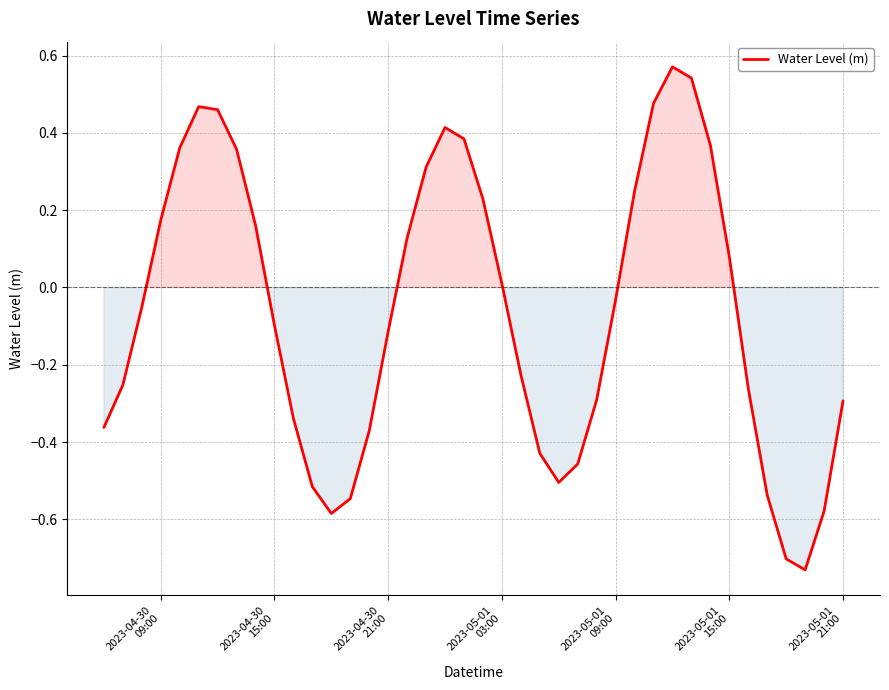

Reading left to right, what are all the values shown in this chart?

-0.4	-0.3	-0.1	0.2	0.4	0.5	0.5	0.4	0.2	-0.1	-0.3	-0.5	-0.6	-0.5	-0.4	-0.1	0.1	0.3	0.4	0.4	0.2	0.0	-0.2	-0.4	-0.5	-0.5	-0.3	-0.0	0.2	0.5	0.6	0.5	0.4	0.1	-0.3	-0.5	-0.7	-0.7	-0.6	-0.3